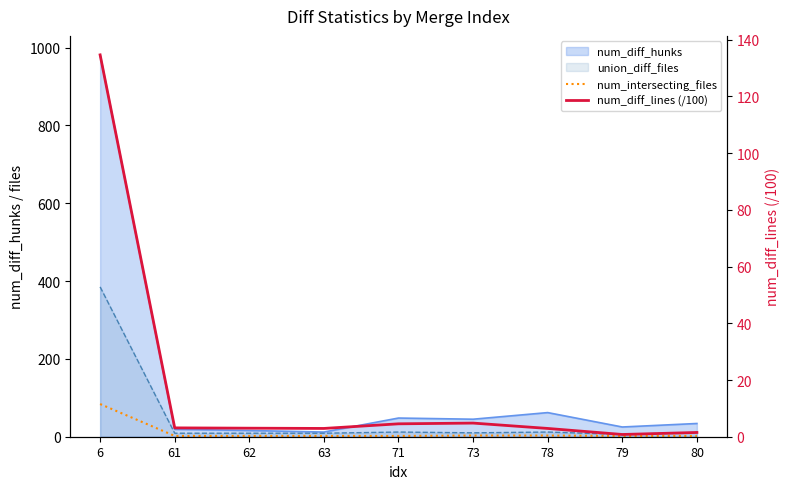

What is the difference between the maximum and second lowest values in the num_intersecting_files series?

82.0